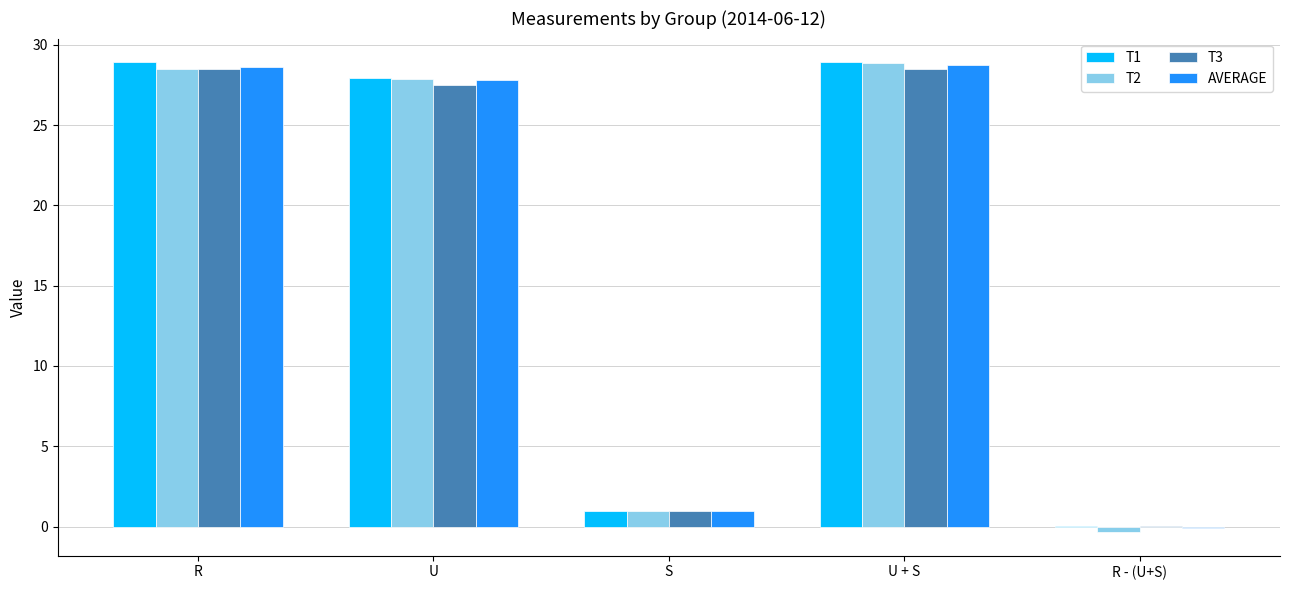

Where is T2 nearest to the value 14?

S